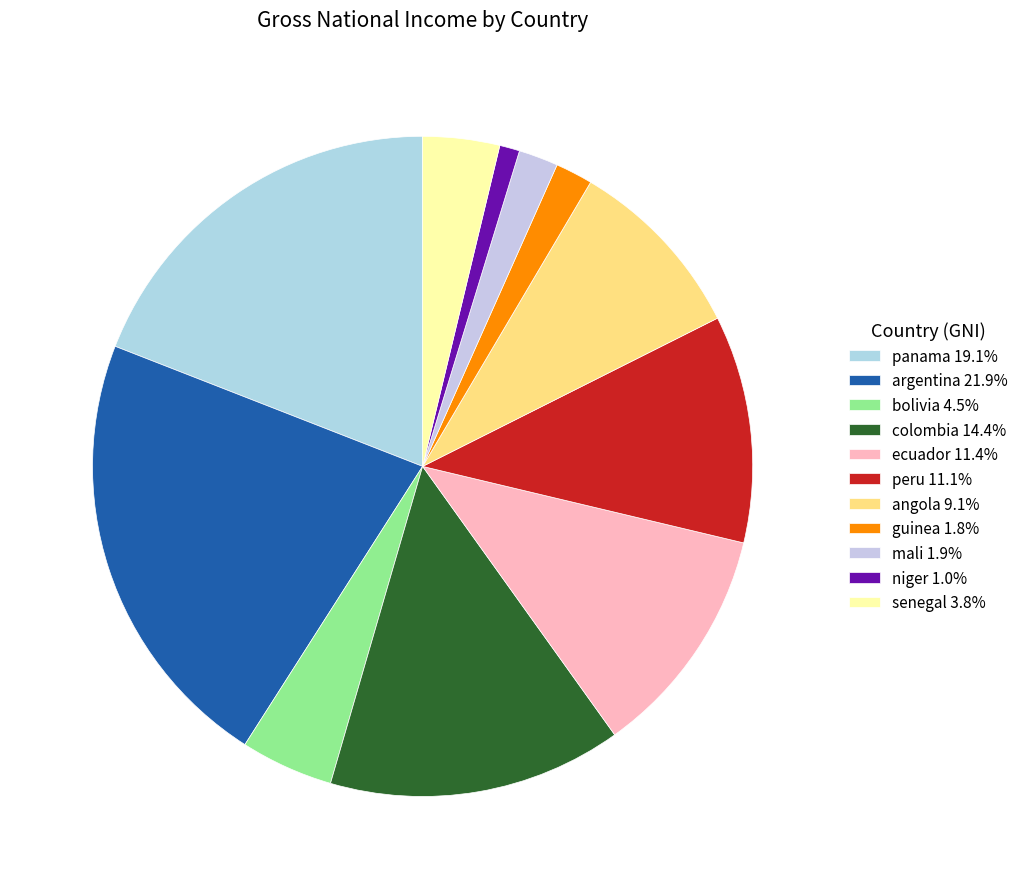

Count the number of slices in the pie.

11